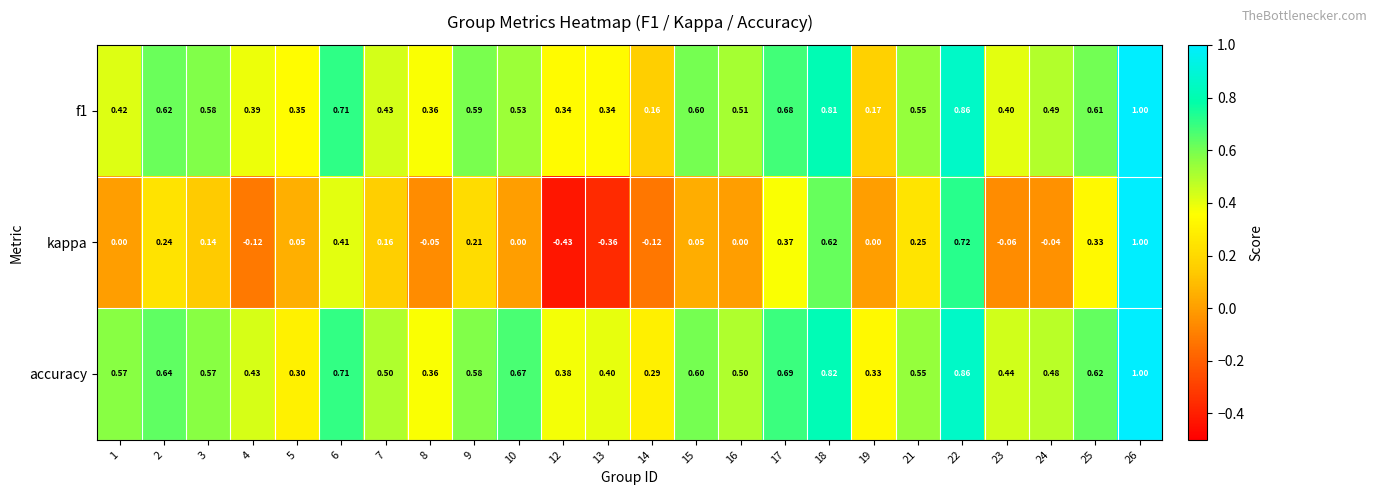

Which series changed the most between 3 and 10?

kappa